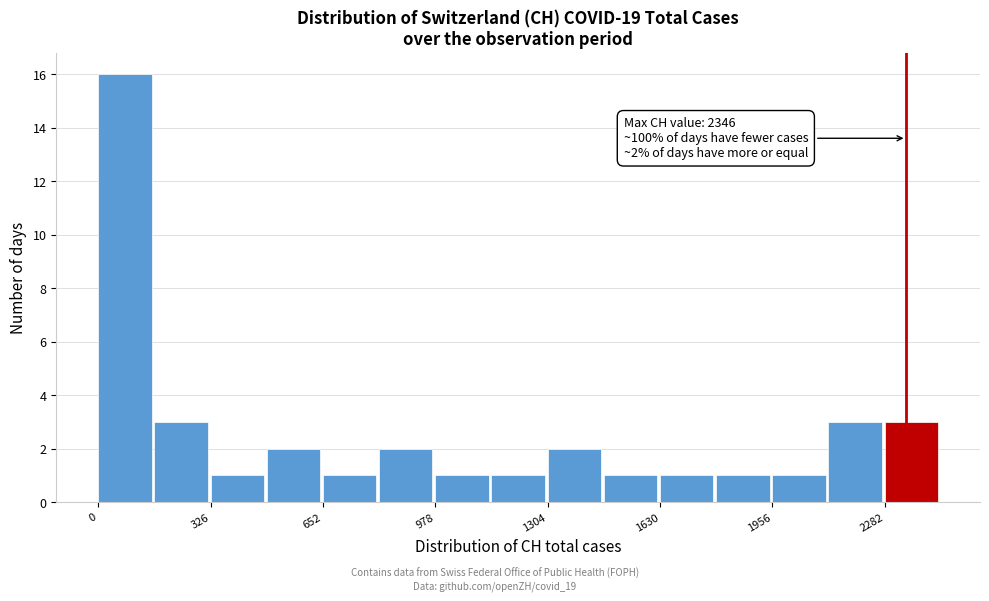

Around what value on the x-axis is the tallest bar? Give the approximate position of its centre, as read against the axis.

100